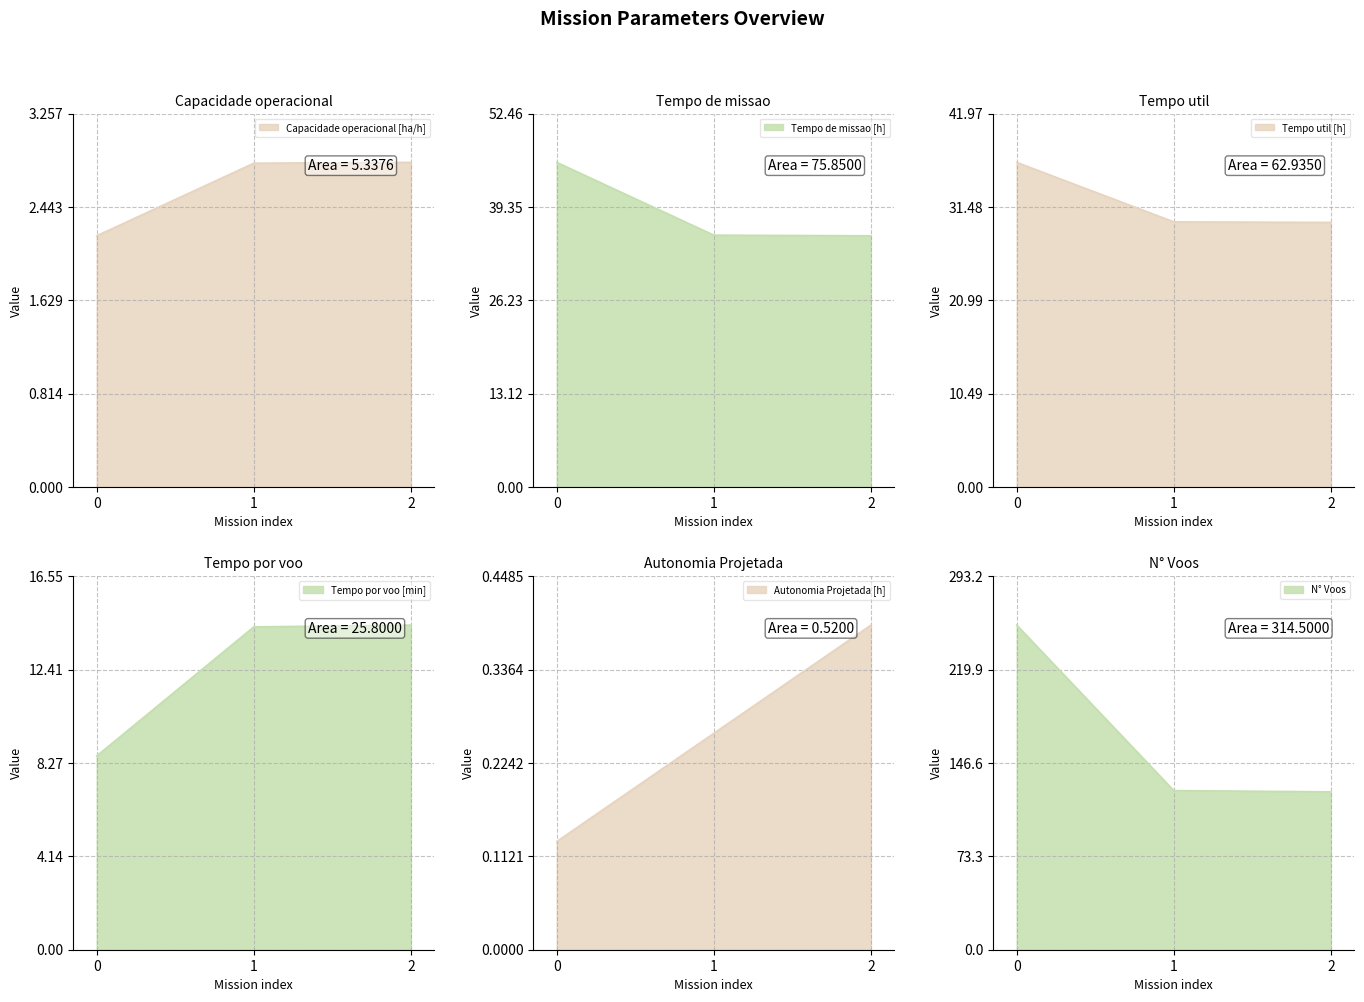

Between 1 and 0, which is larger?

1